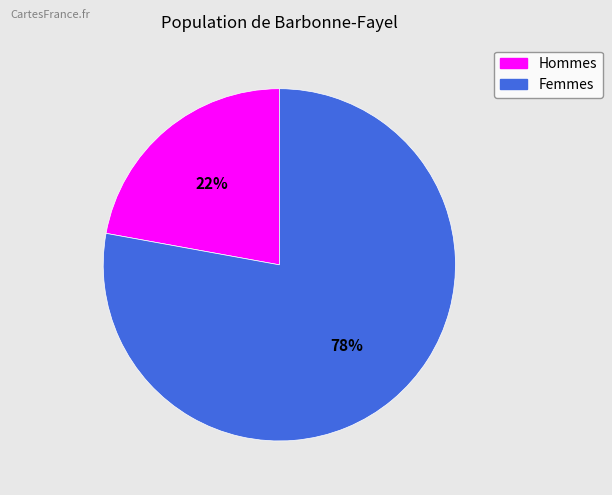

How many segments does this pie chart have?

2